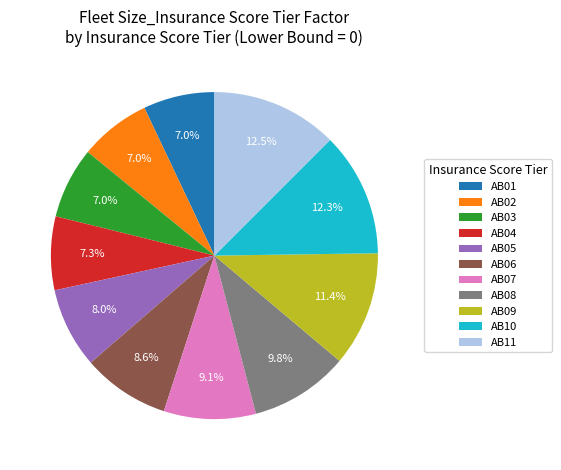

How many slices are in this pie chart?

11